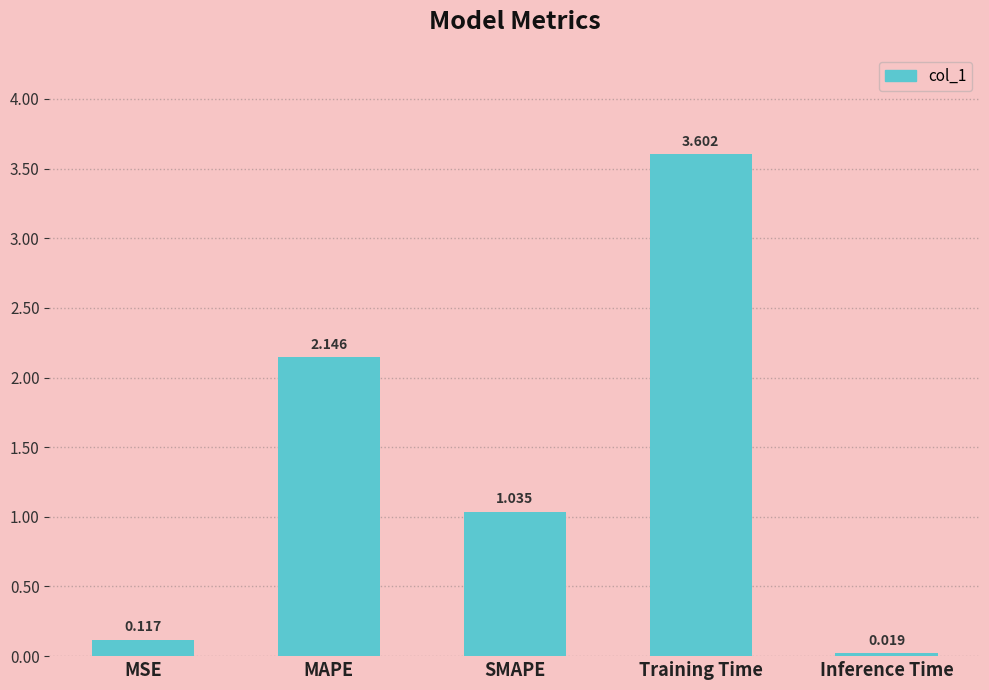

Rank the categories by value from lowest to highest.

Inference Time, MSE, SMAPE, MAPE, Training Time